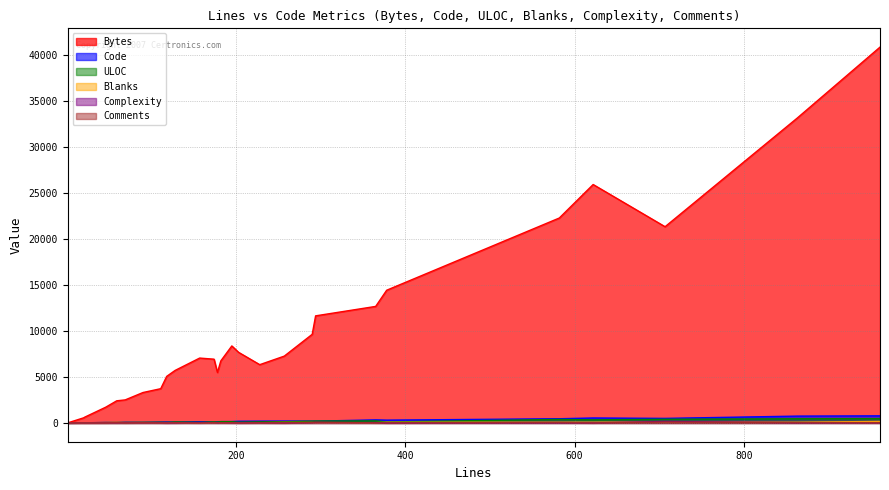

Which series has the largest range (max minus min)?

Bytes